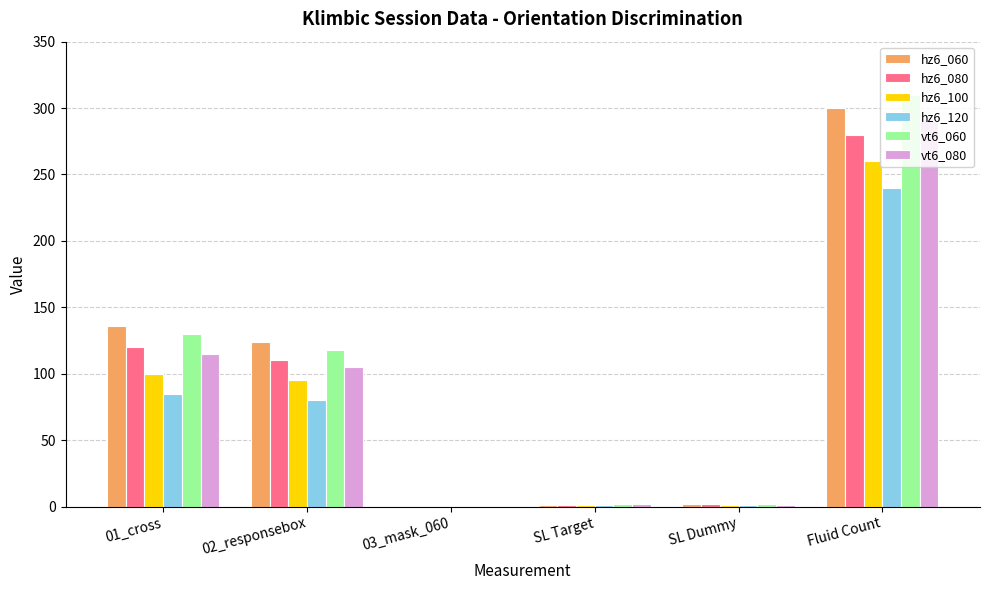

Which series has the largest range (max minus min)?

vt6_060